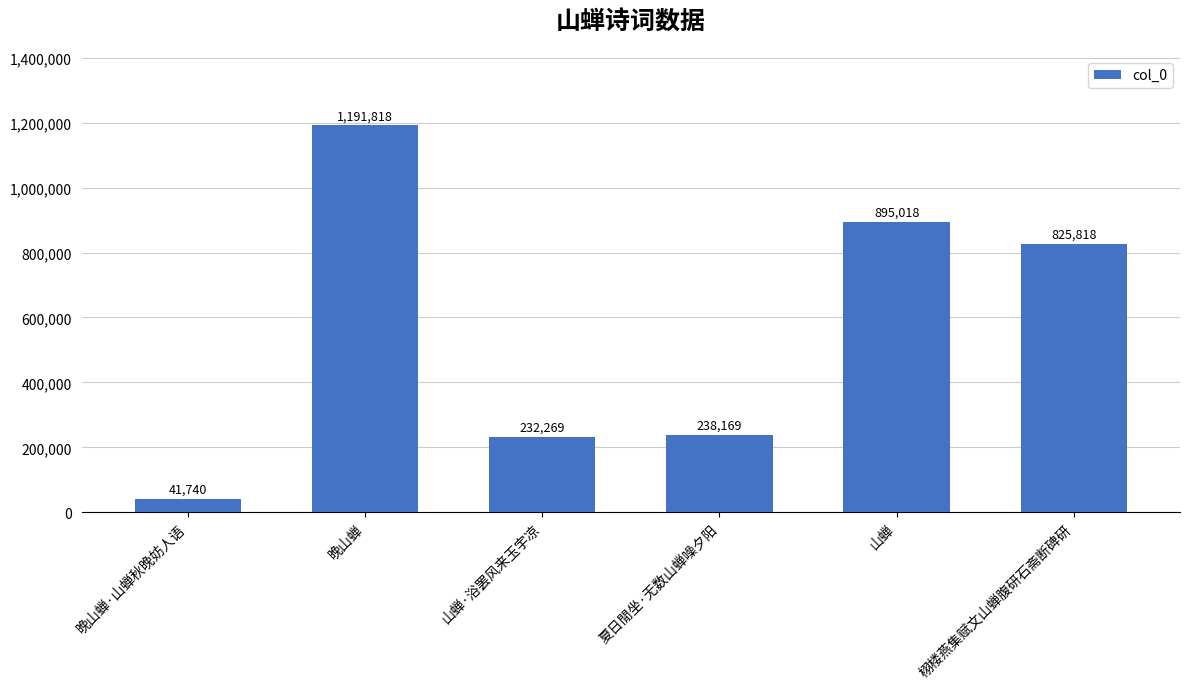

Which label corresponds to the smallest value in the chart?

晚山蝉·山蝉秋晚妨人语